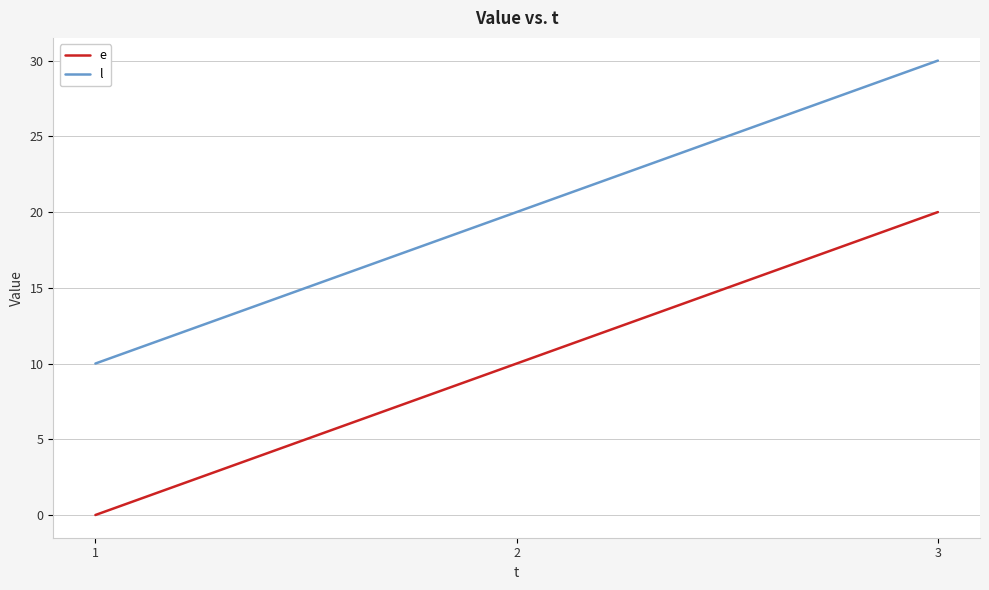

What is the sum of all l values?

60